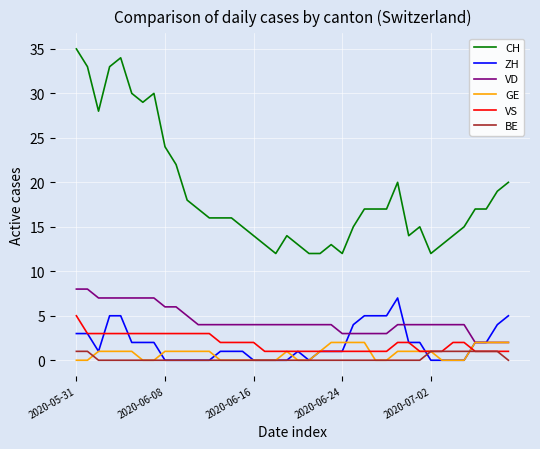

Which series has the largest total across all categories?

CH